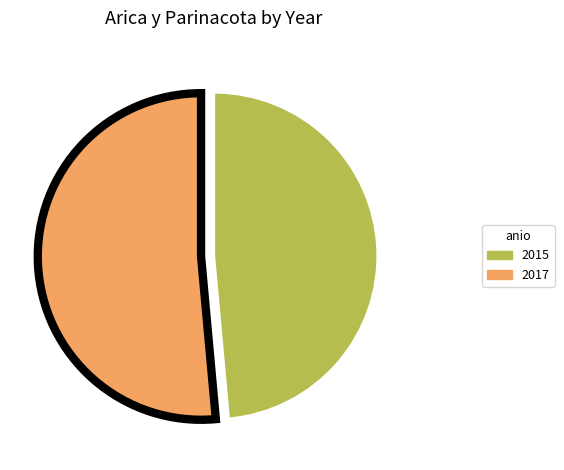

Does any single category account for the majority?

Yes